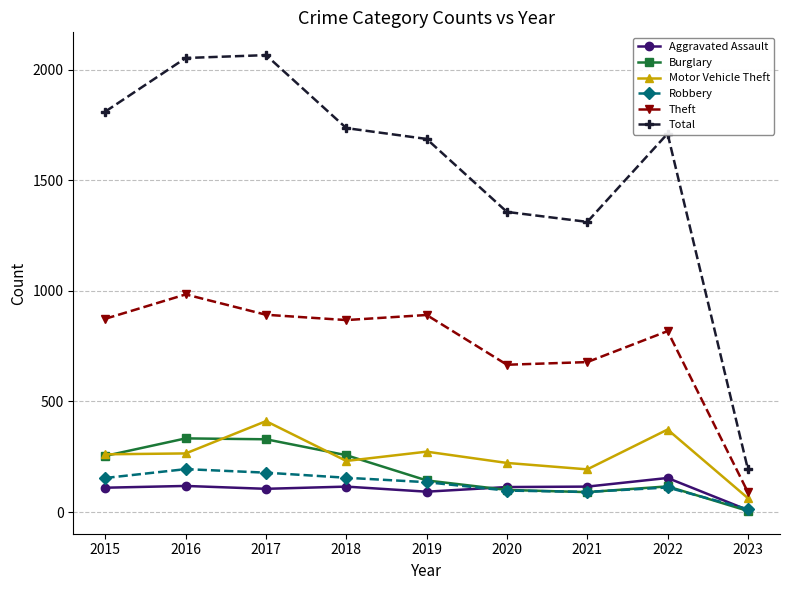

At which category does Total reach its first local valley?

2021